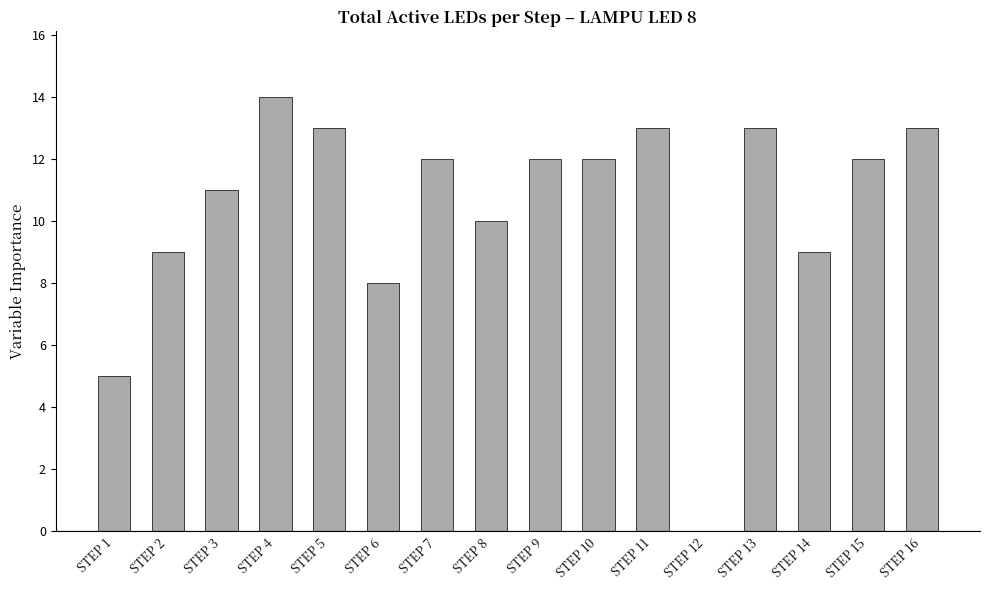

How many categories are shown in the chart?

16